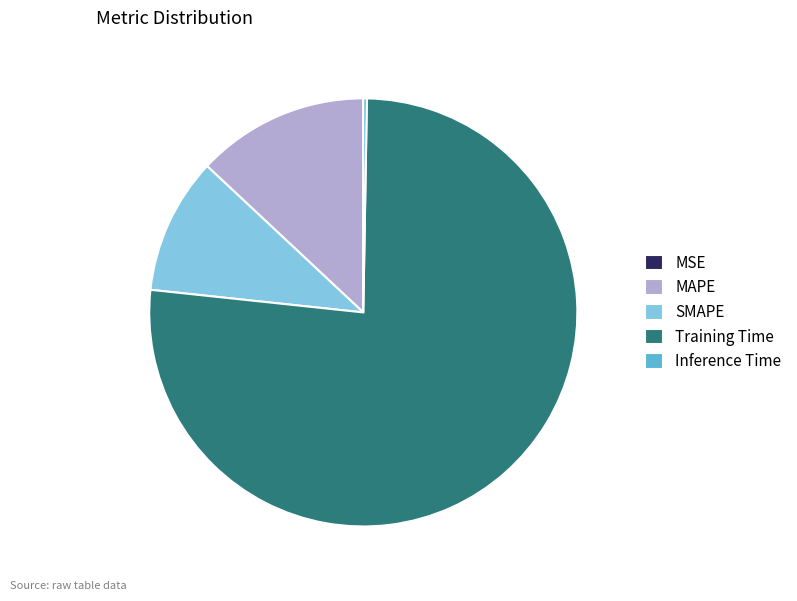

Which slice represents more than half of the pie?

Training Time